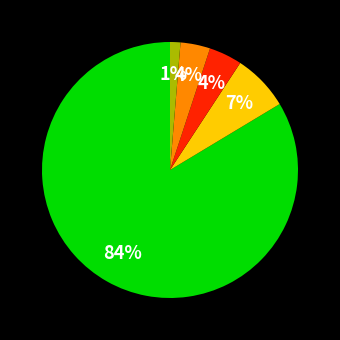

To the nearest percent, what is the average slice percentage?

20%